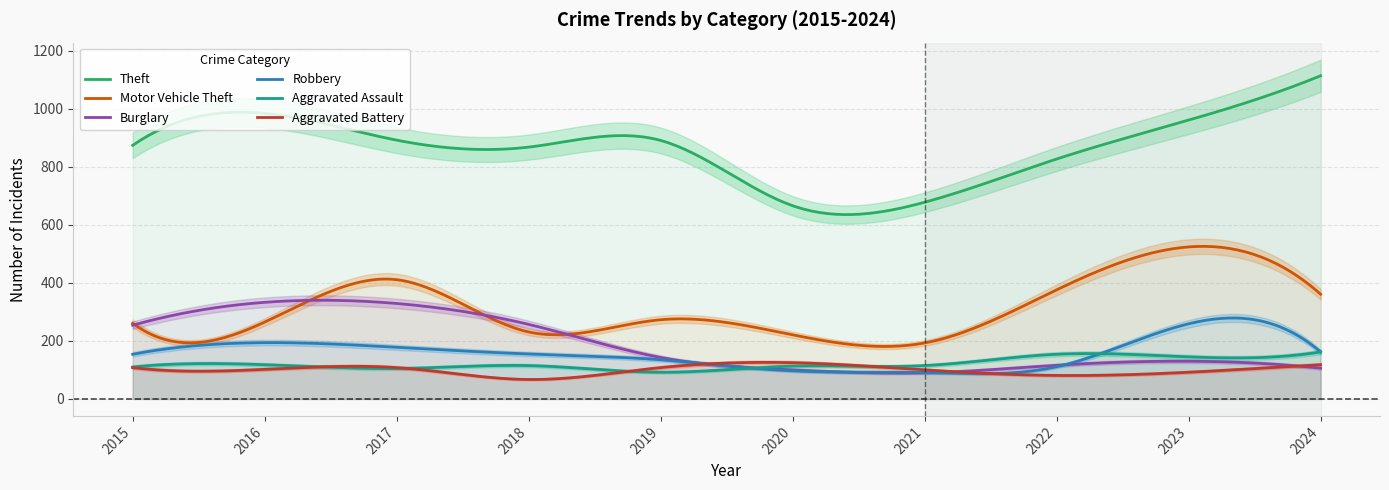

What is the average value of the Aggravated Assault series?

121.2